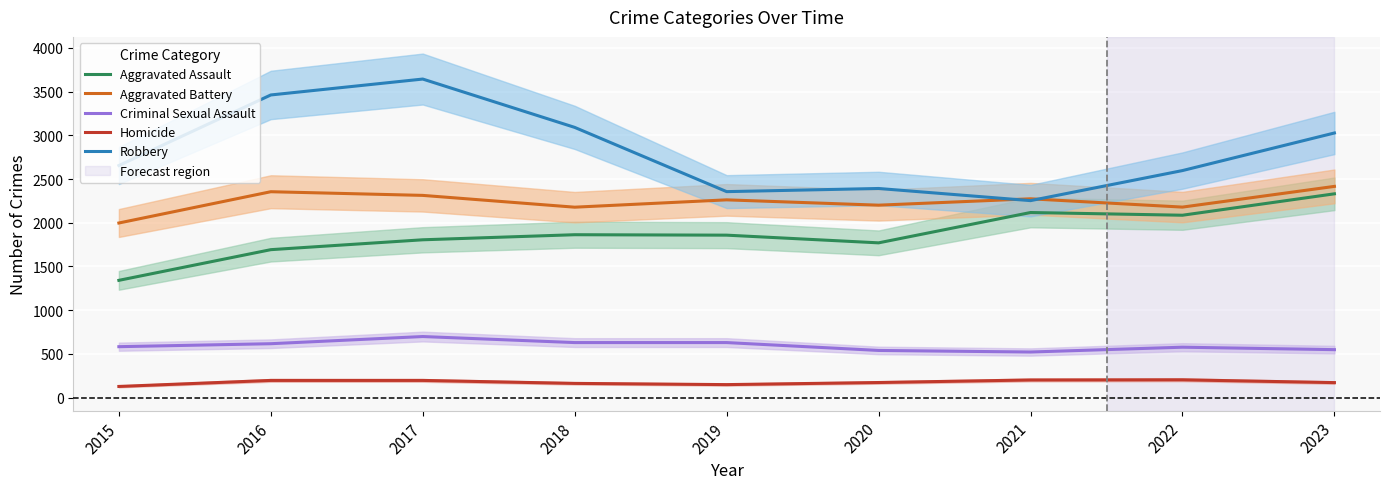

At which label is Homicide closest to 165?

2018